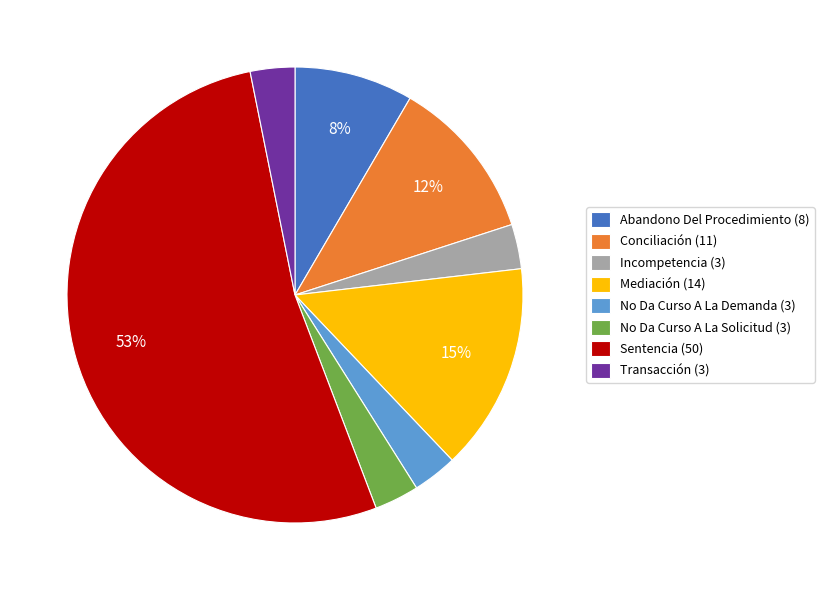

Combined, do Mediación (14) and Conciliación (11) account for over 50%?

No